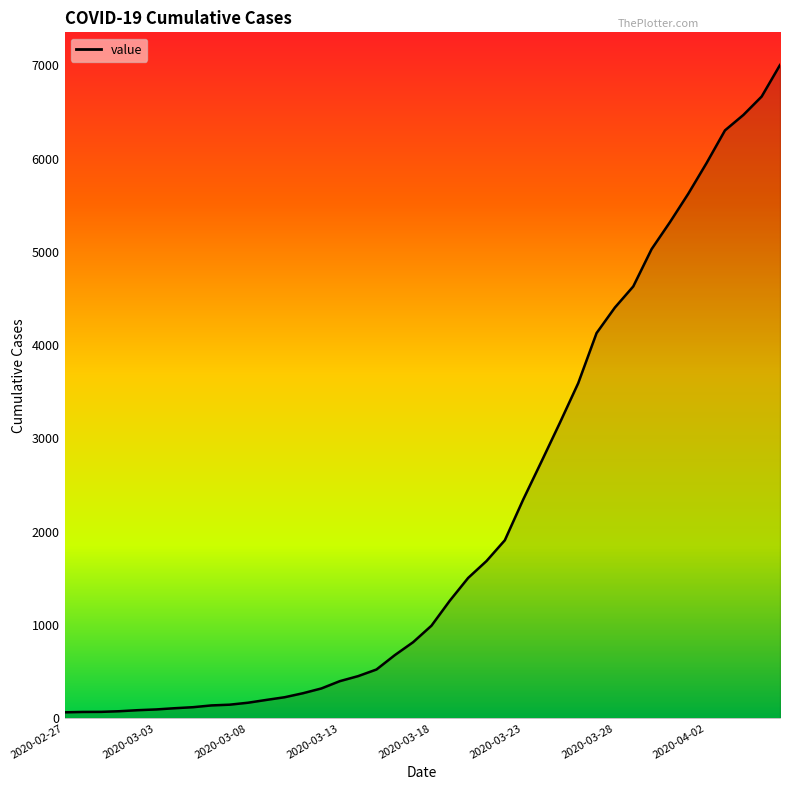

What is the greatest value displayed?

7004